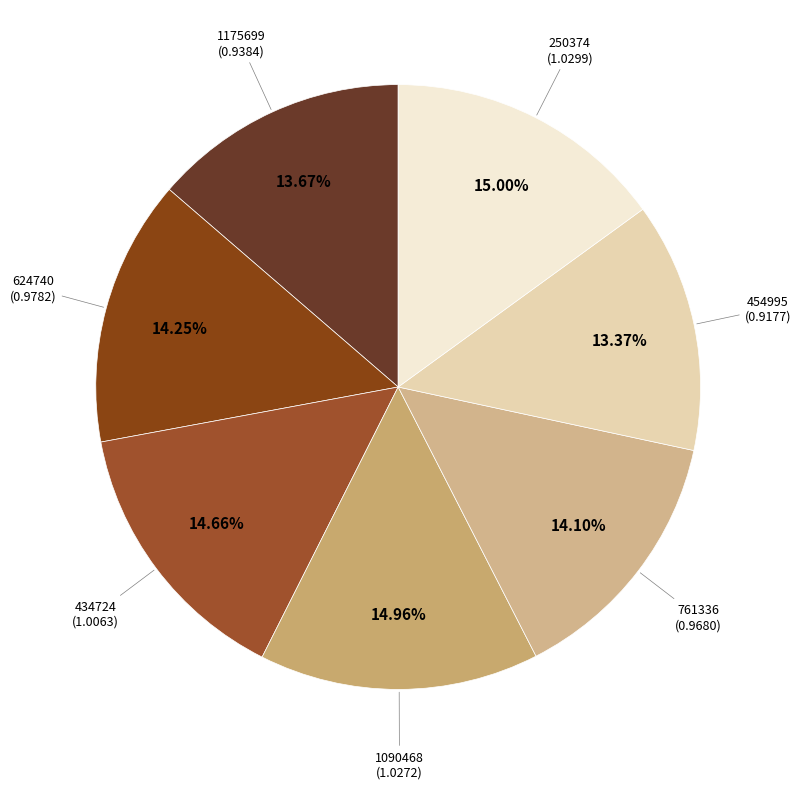

Is 454995 the majority of the pie?

No